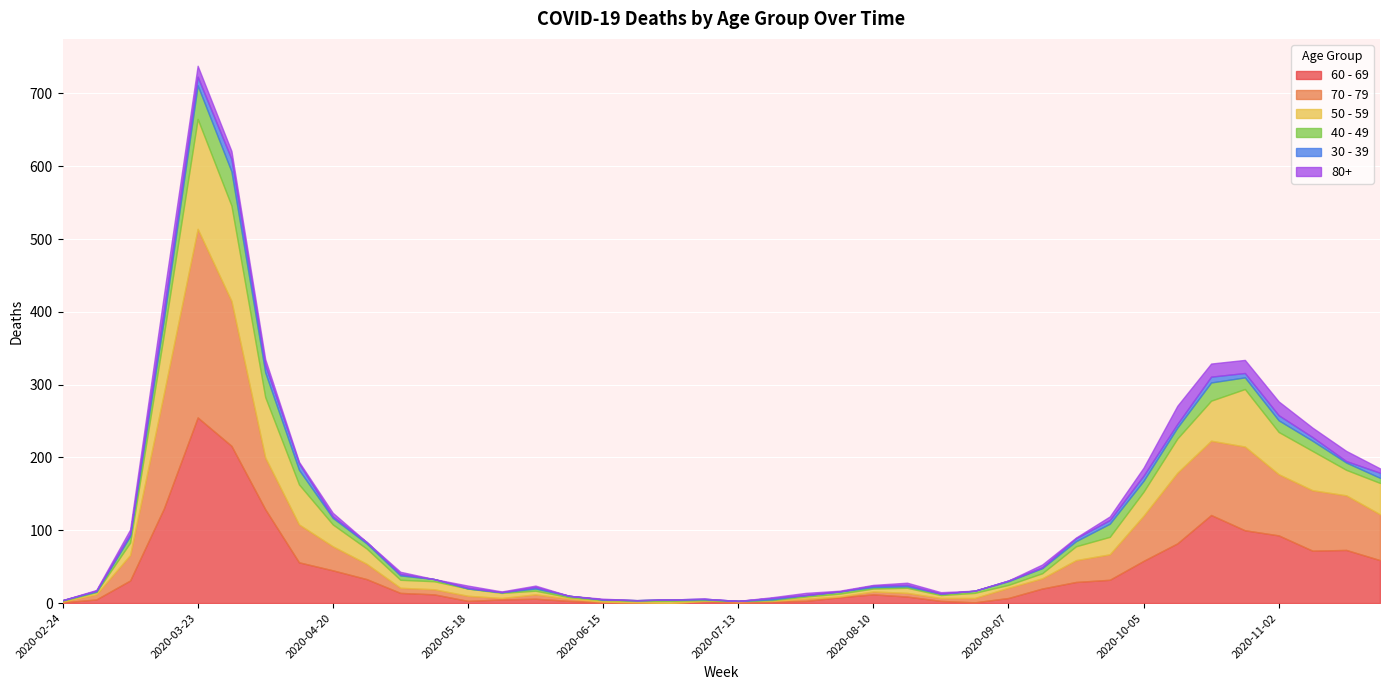

Count the number of categories in the chart.

40